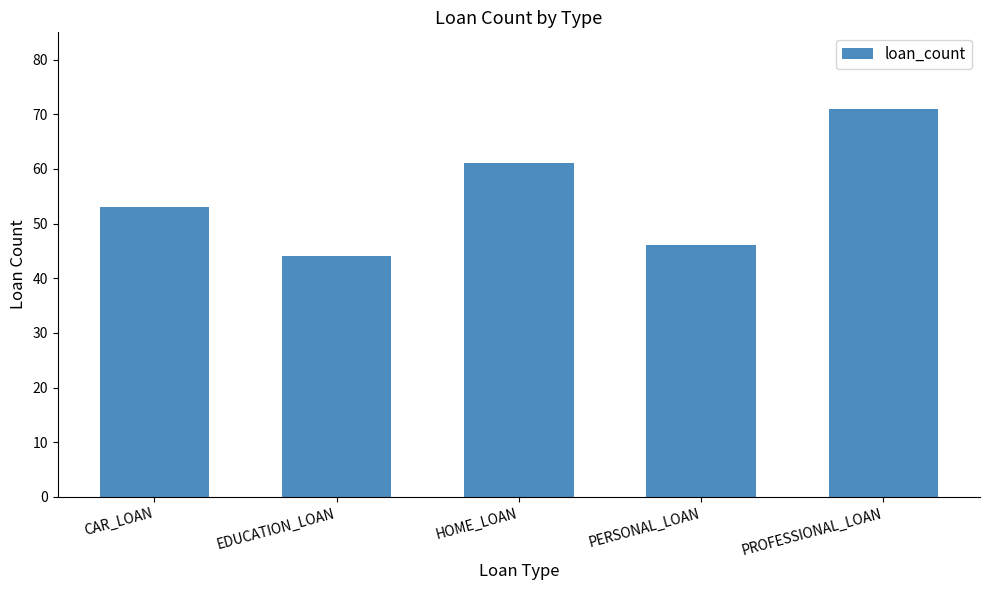

What is the label of the 3rd bar from the left?

HOME_LOAN